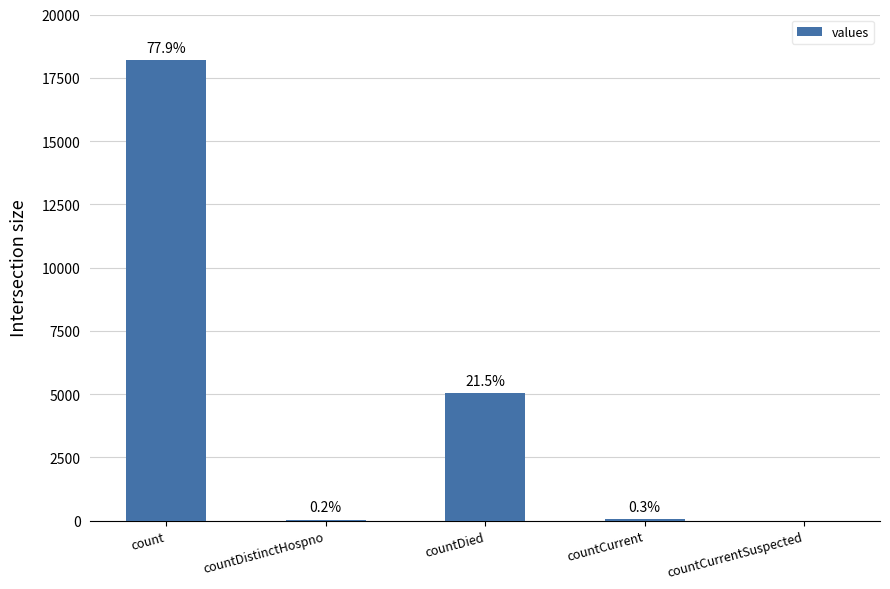

Does the chart contain any negative values?

No